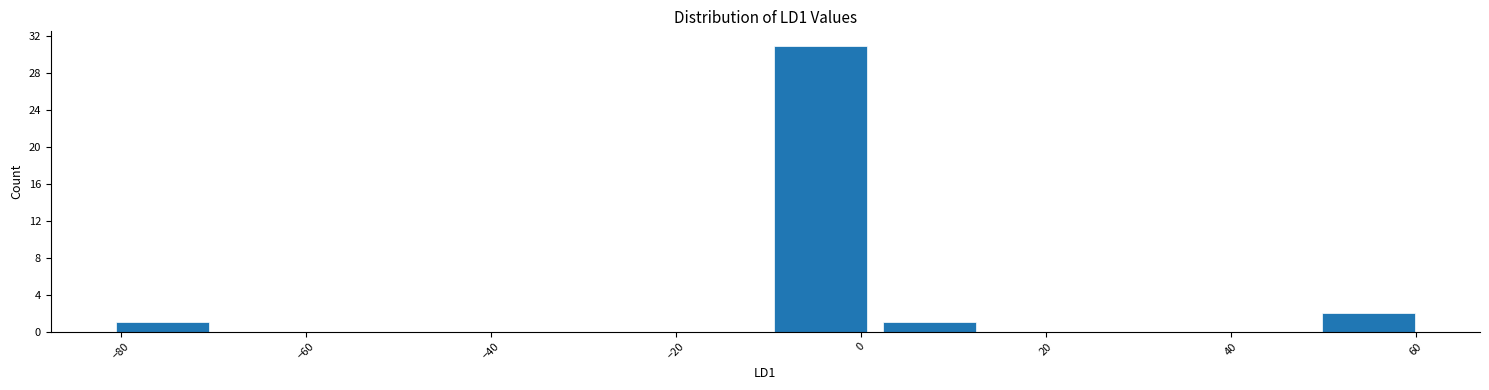

What is the height of the bar covering -10 to 2 on the x-axis? Neither the bar edges nor the heights are printed on the chart, so give them approximately, as read against the axes.

31